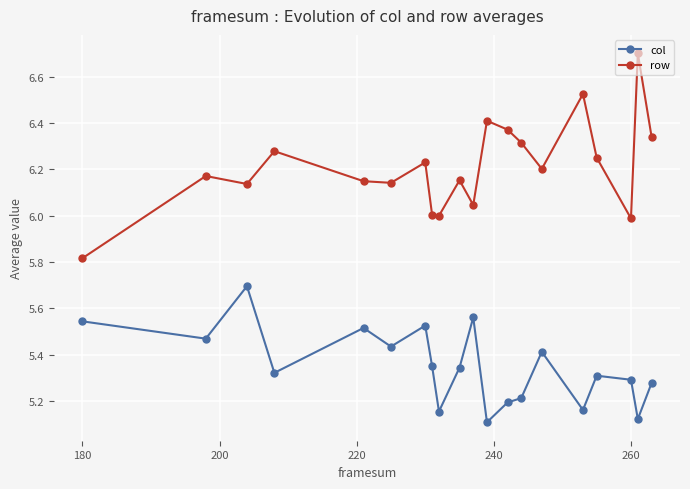

True or false: col and row intersect in this chart.

False